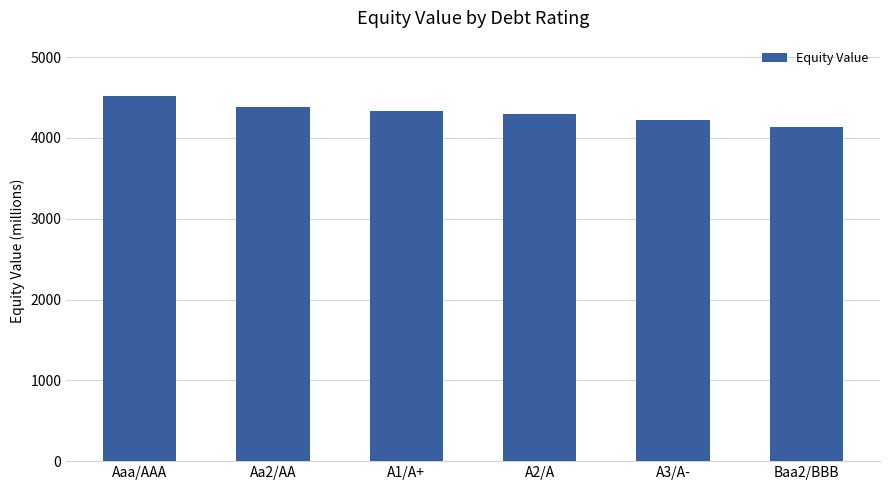

Which has a higher value, Baa2/BBB or A1/A+?

A1/A+